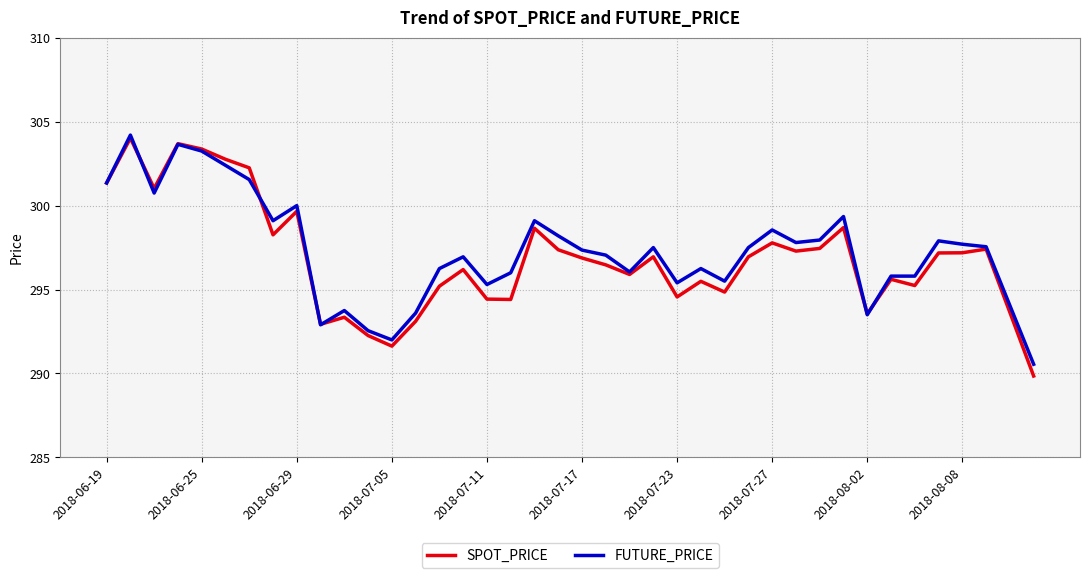

What is the maximum value shown in the chart?

304.2